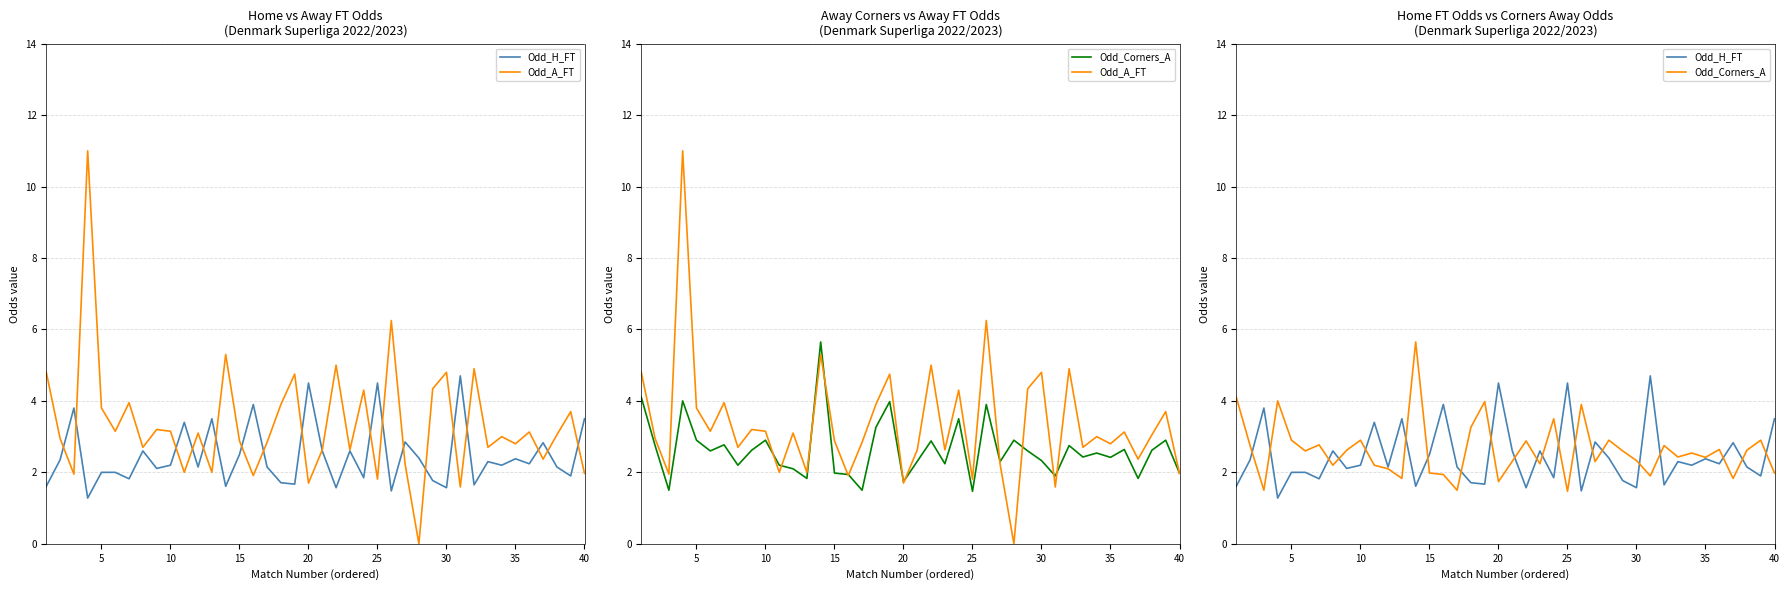

What are all the series names shown in the legend?

Odd_H_FT, Odd_A_FT, Odd_Corners_A